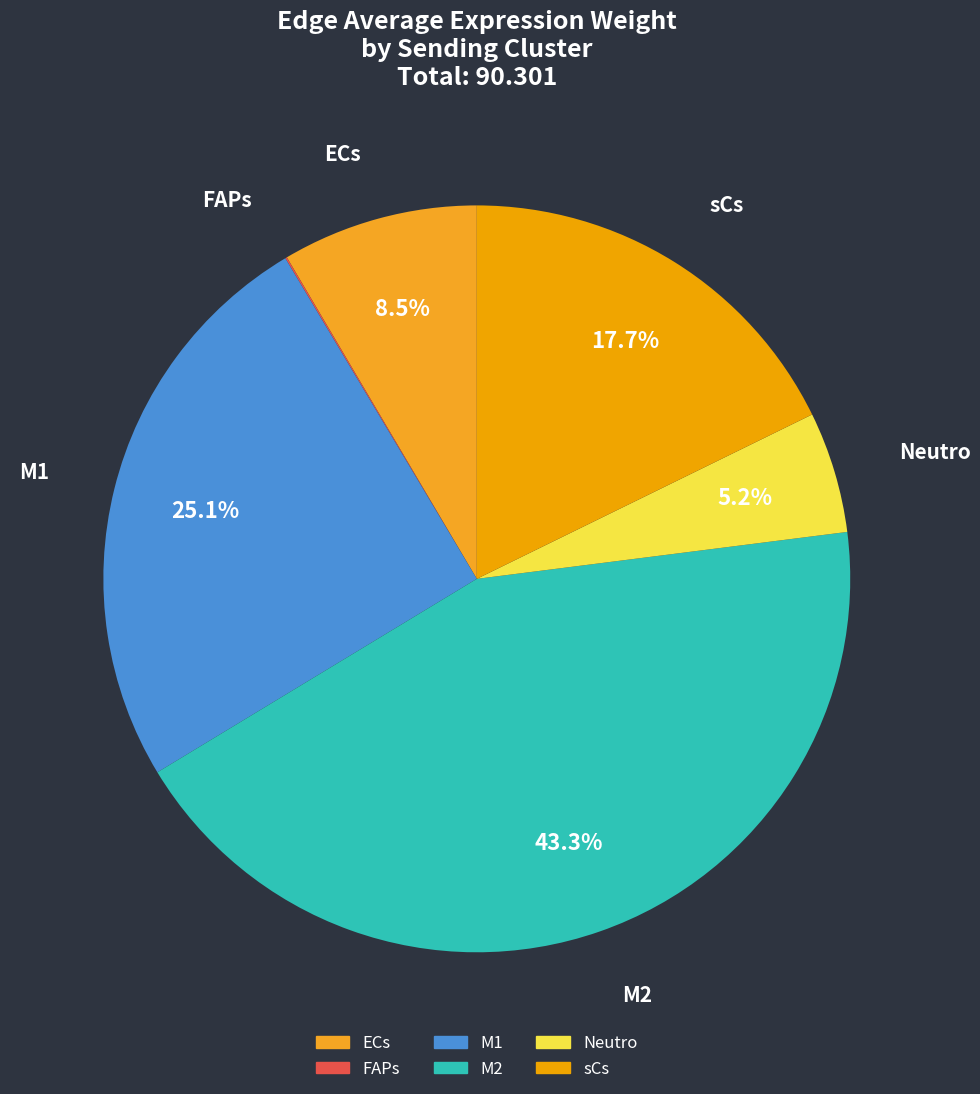

What is the total percentage of sCs and M2?

61.1%